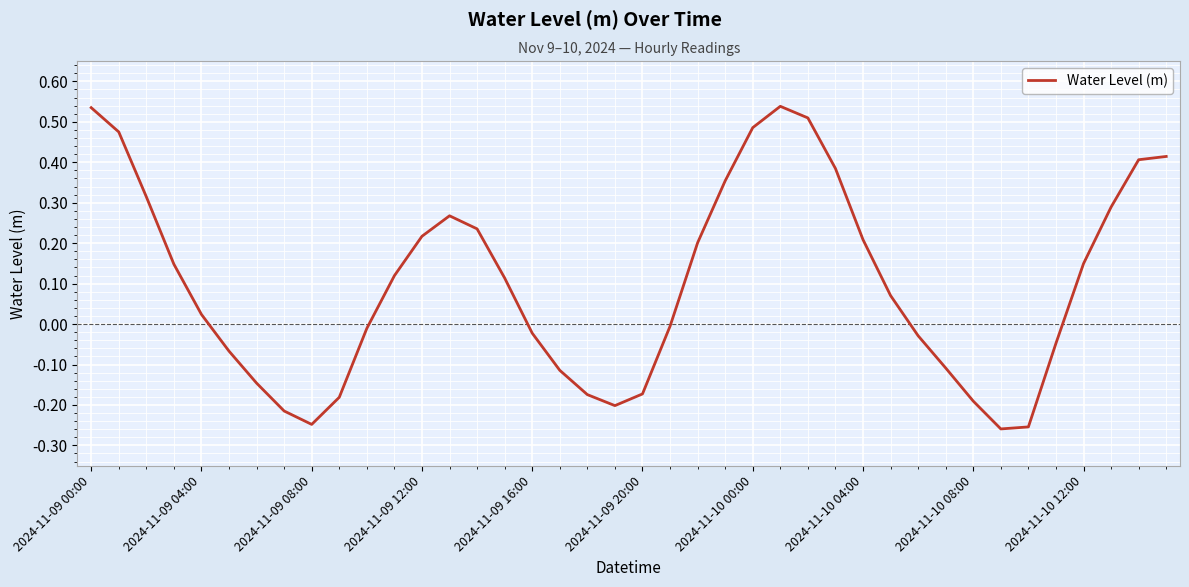

What is the difference between the maximum and minimum values?

0.8